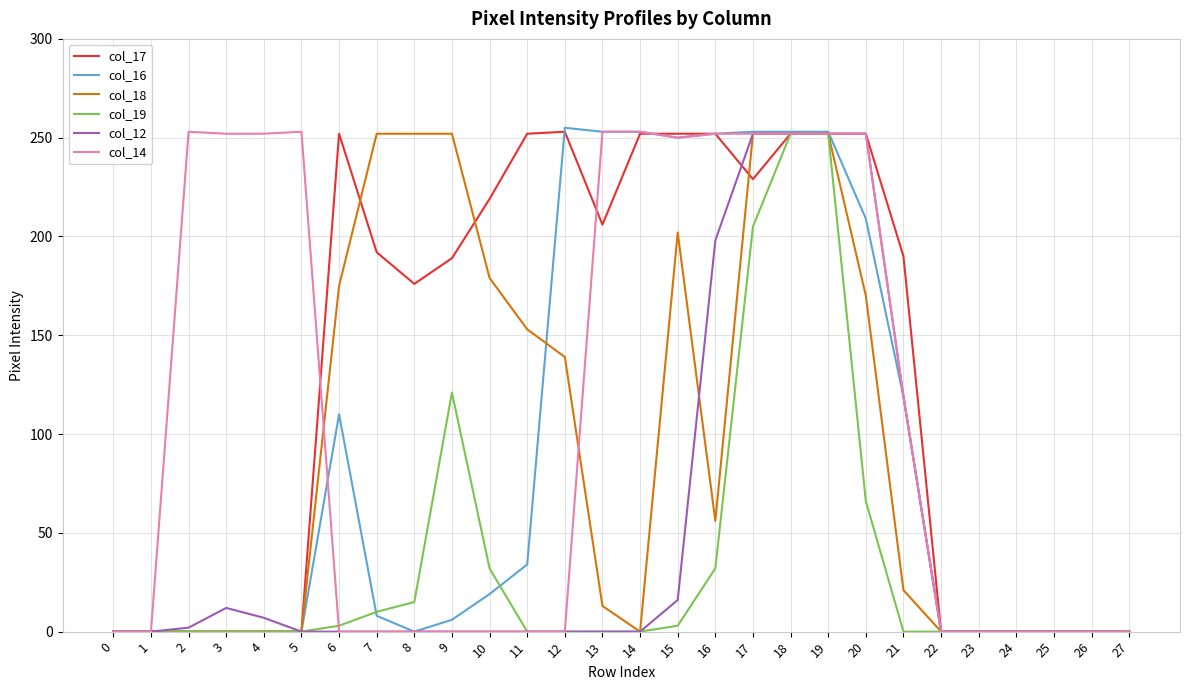

What is the greatest value displayed?

255